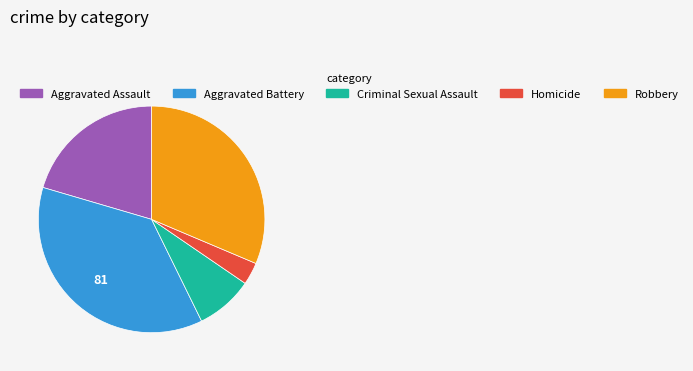

Do Criminal Sexual Assault and Robbery together represent more than half of the pie?

No